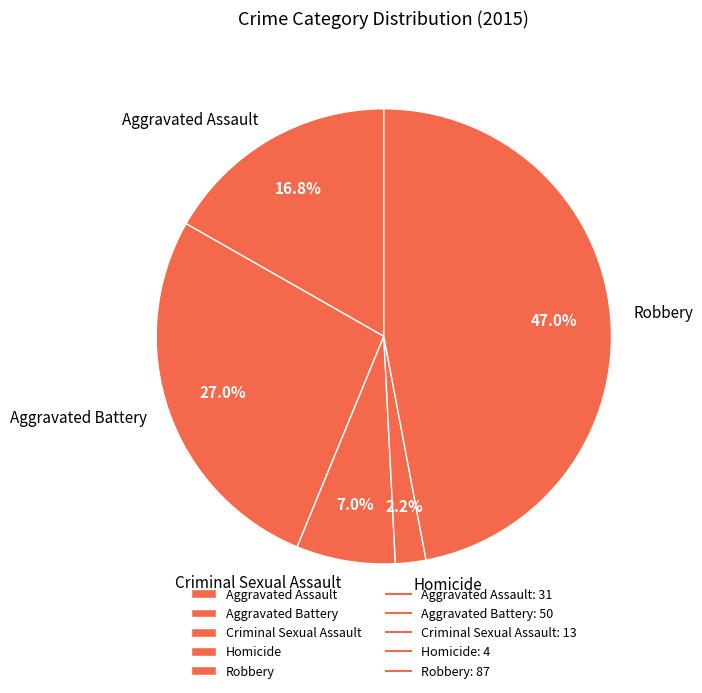

Count the number of slices in the pie.

5